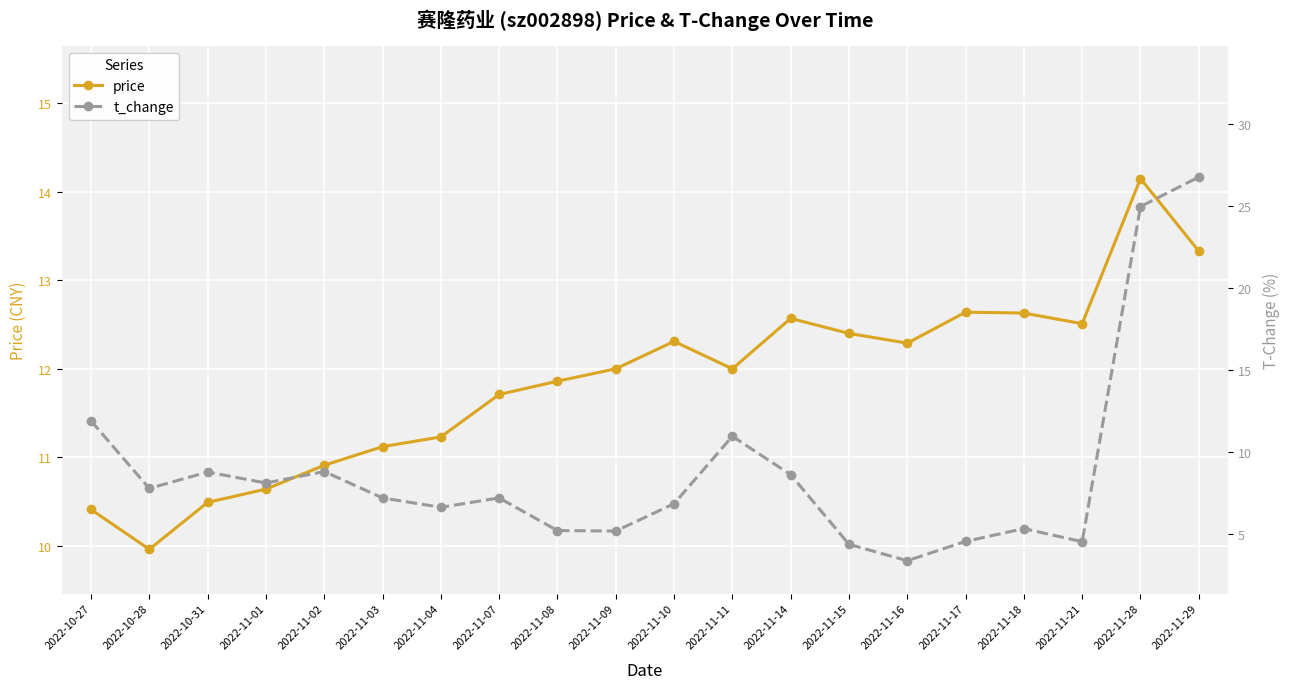

Is this an area chart (filled region under the line)?

No